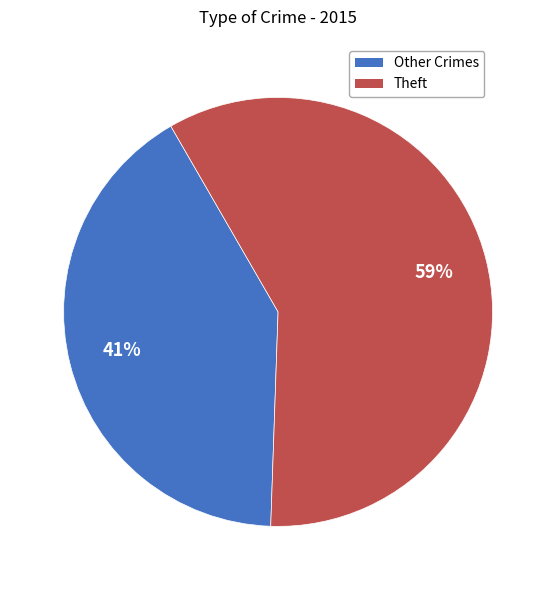

Is there a majority slice in this chart?

Yes